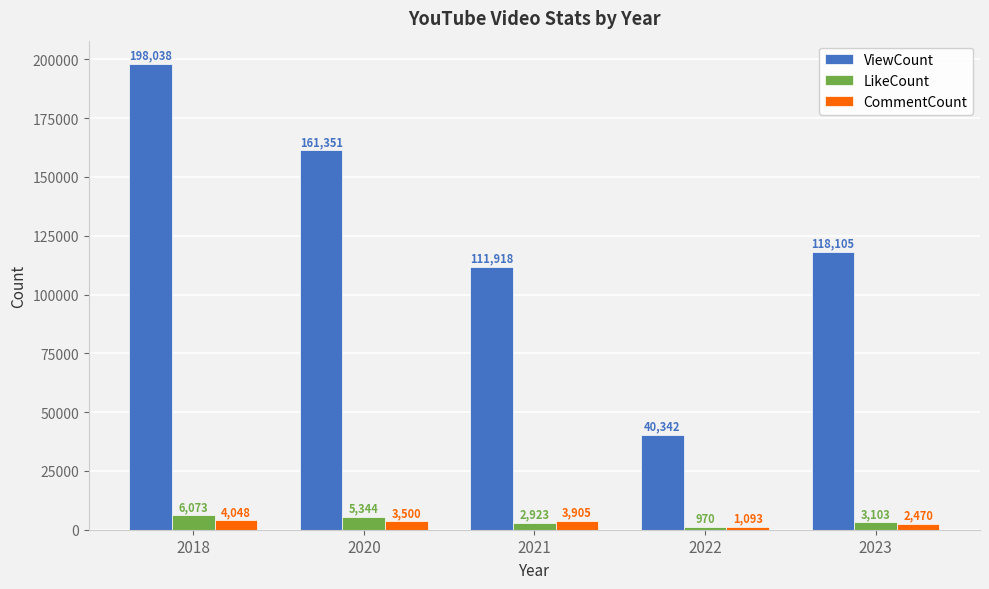

Reading right to left, what are all the values shown in this chart?

ViewCount: 118105	40342	111918	161351	198038
LikeCount: 3103	970	2923	5344	6073
CommentCount: 2470	1093	3905	3500	4048